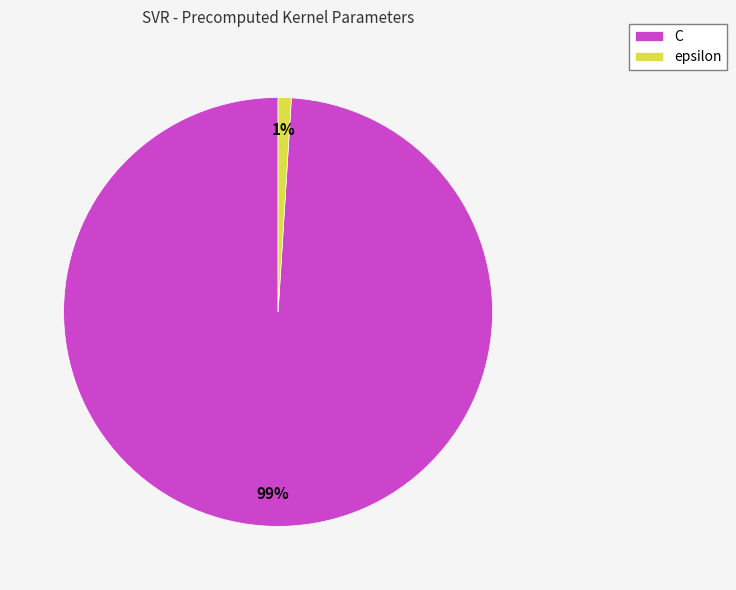

How many slices are in this pie chart?

2